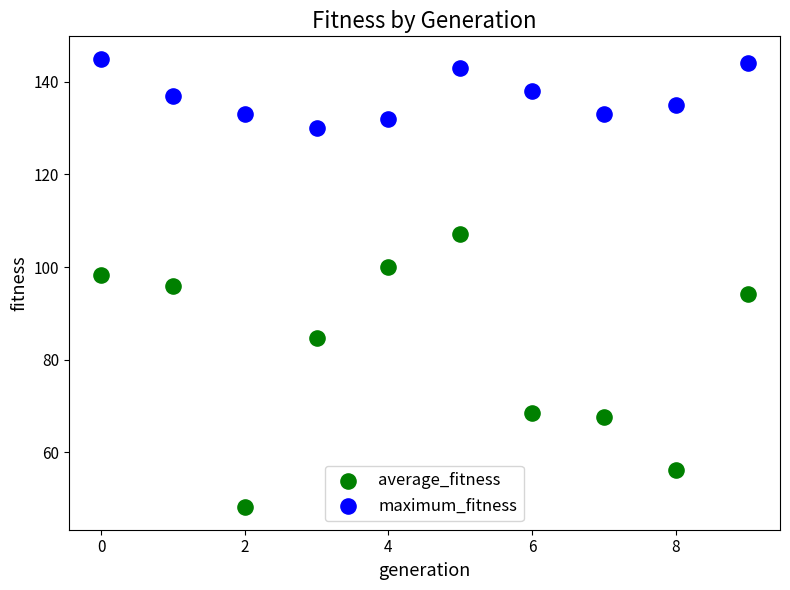

Which series has the largest Y range (max minus min)?

average_fitness